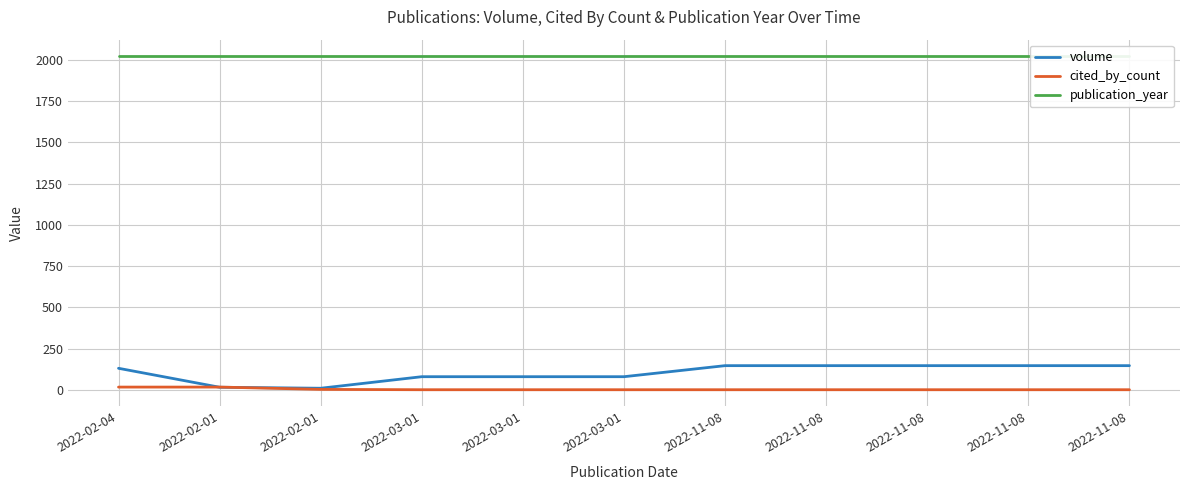

How many lines are shown in the chart?

3